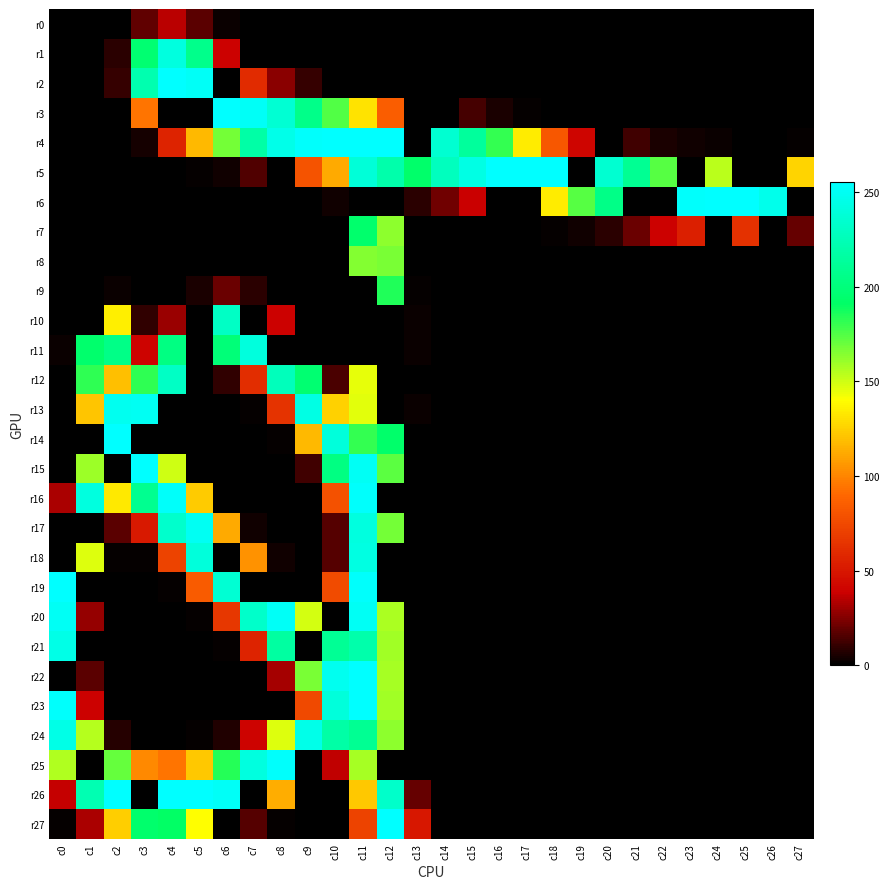

Which series changed the most between c11 and c16?

r22